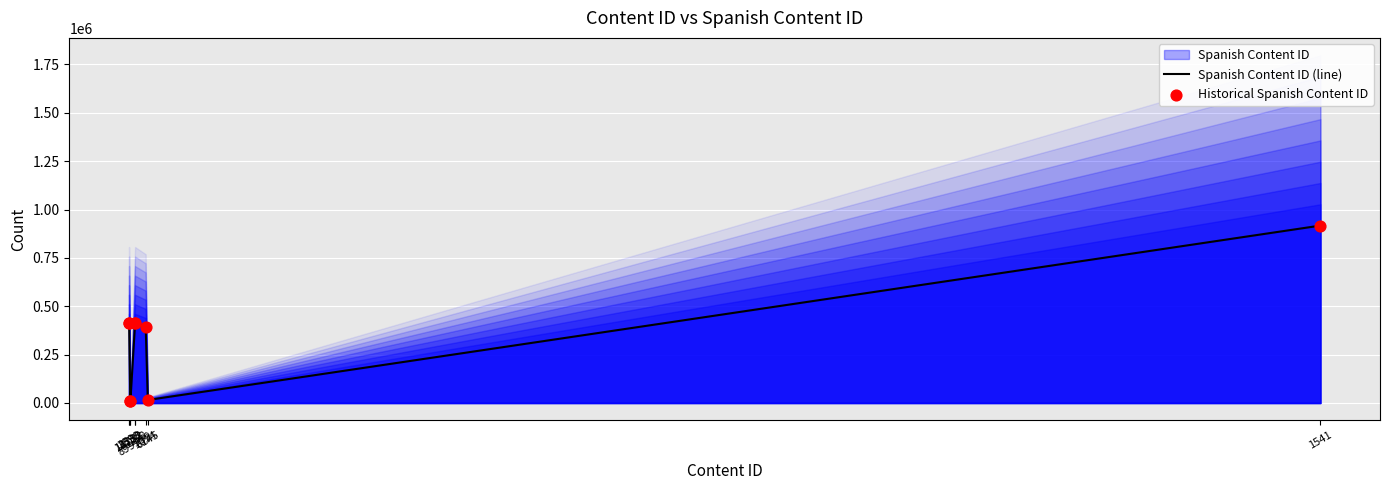

At which category is the sum across all series the highest?

1541